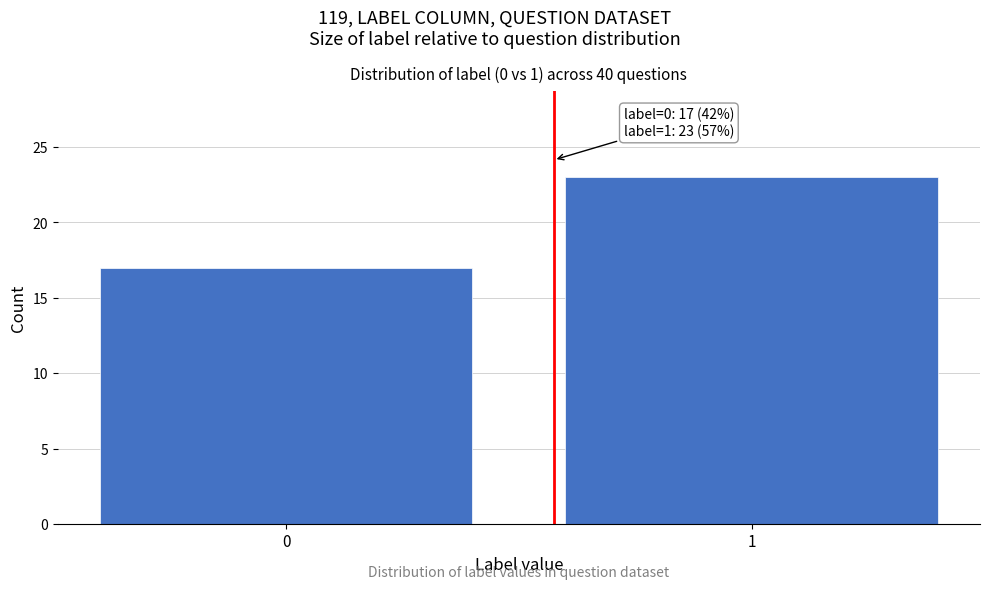

Reading left to right, transcribe all the data shown in this chart.

17	23